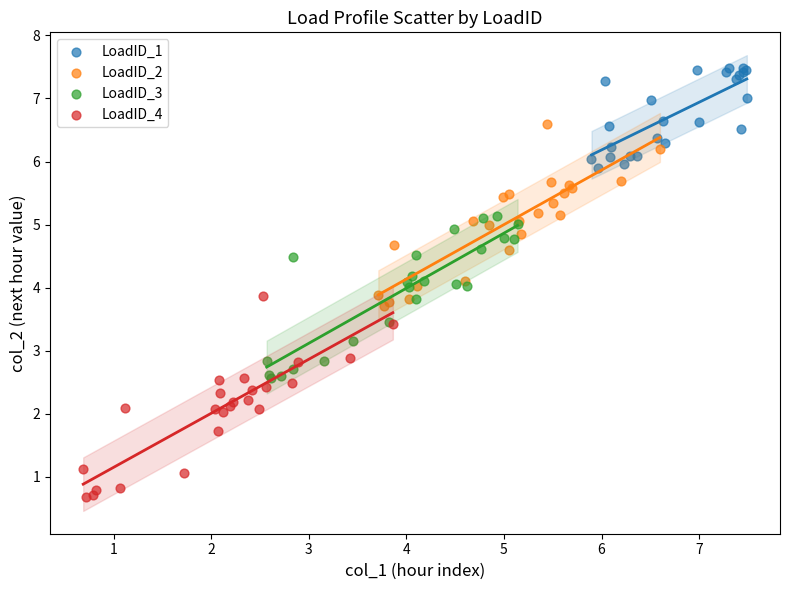

Which series contains the lowest Y value?

LoadID_4